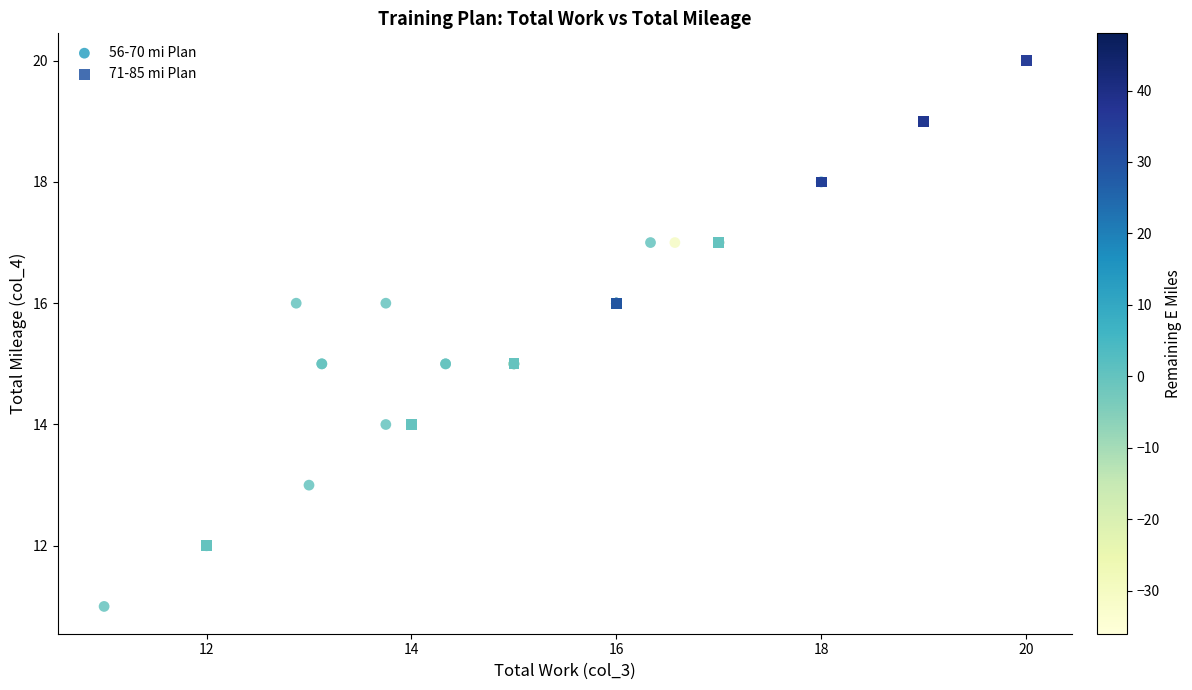

Which series has the largest Y range (max minus min)?

56-70 mi Plan